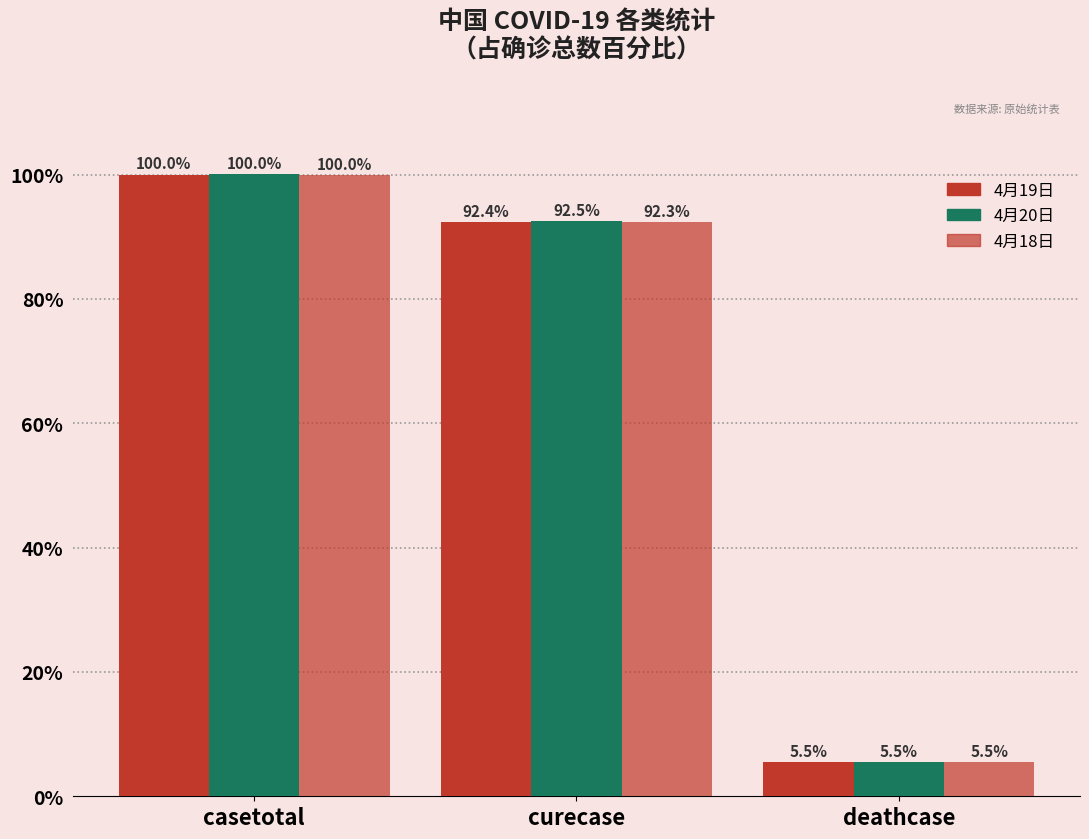

How many groups of bars are there?

3